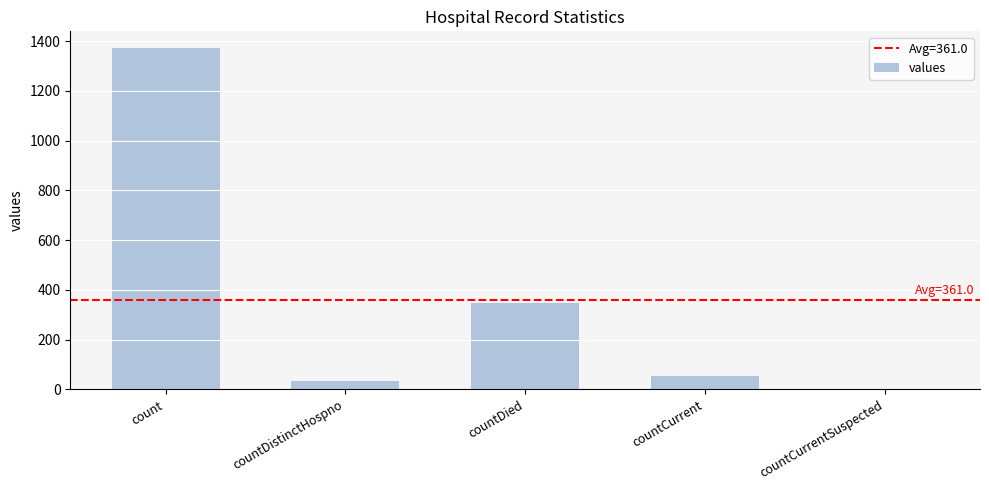

At which label does the data first exceed 52?

count